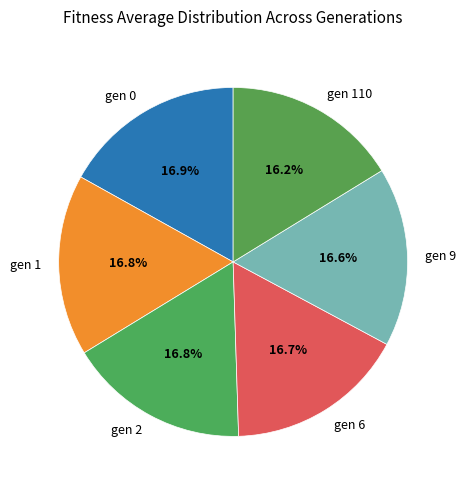

To the nearest percent, what is the average slice percentage?

17%